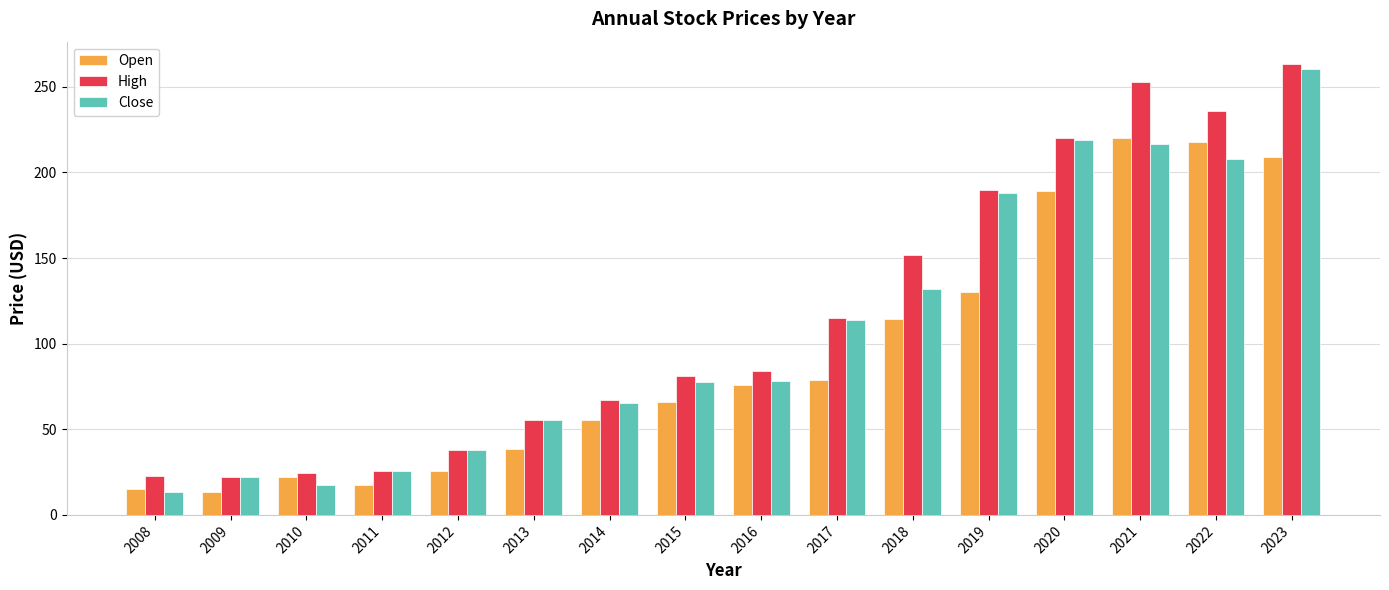

Between 2015 and 2022, which series saw the biggest shift?

High